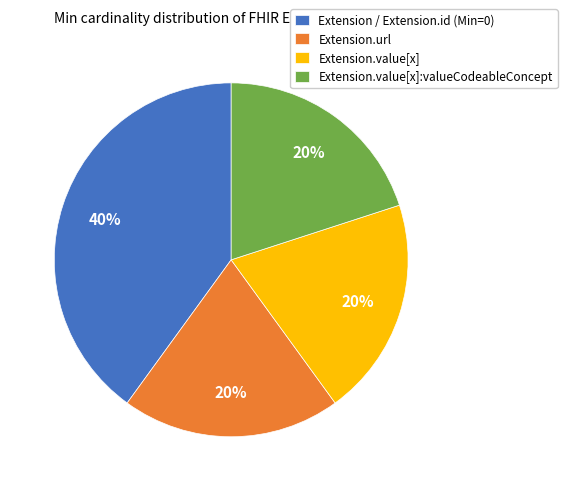

Do Extension / Extension.id (Min=0) and Extension.url together represent more than half of the pie?

Yes